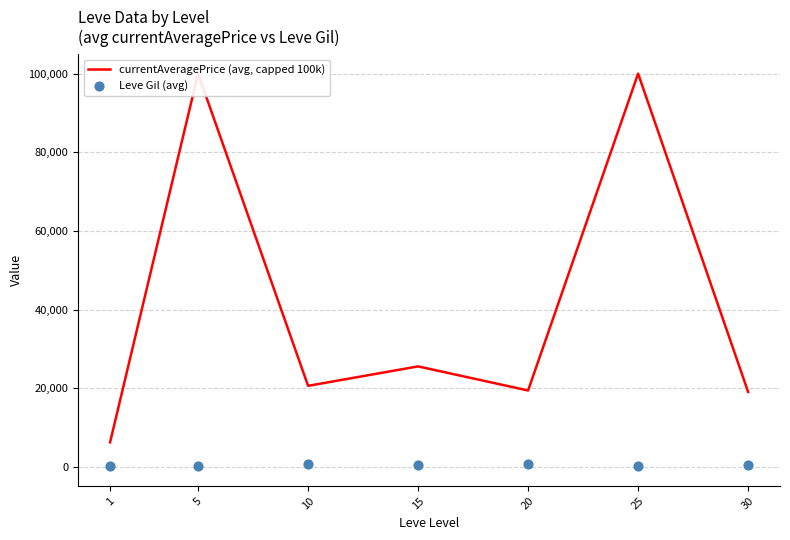

Which series has the largest Y range (max minus min)?

currentAveragePrice (avg, capped 100k)